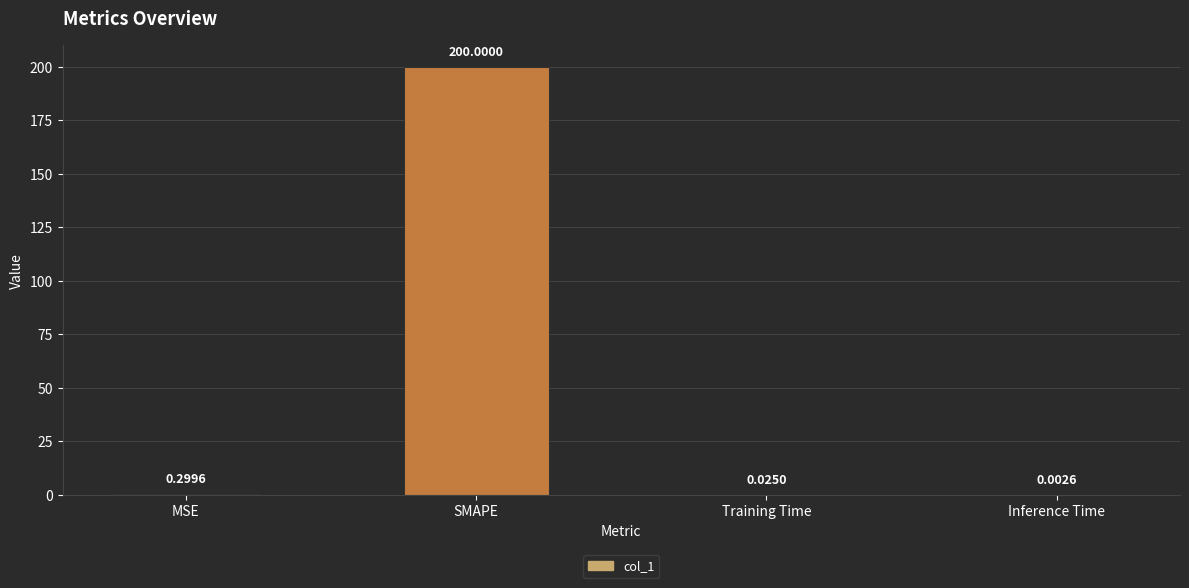

What is the maximum value shown in the chart?

200.0